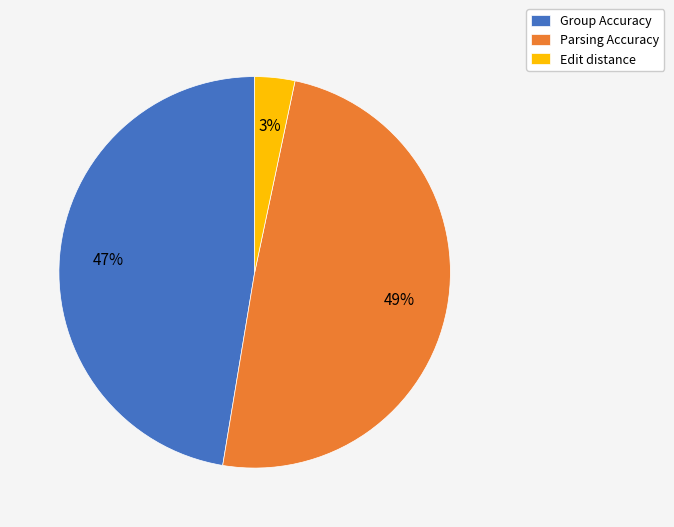

The Parsing Accuracy slice represents 49% of the pie. True or false?

True